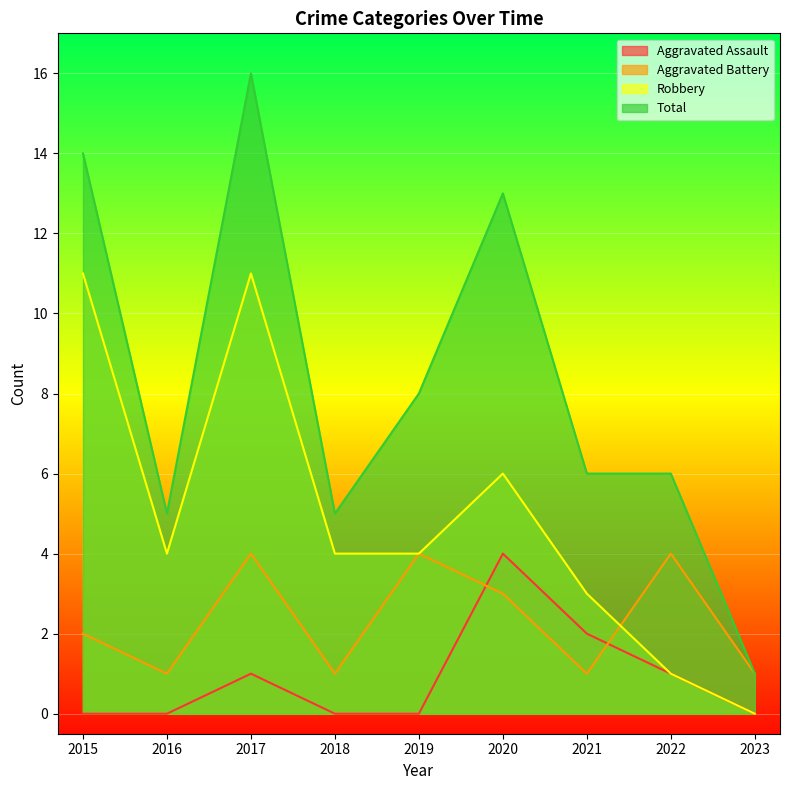

True or false: Total has a value of 7 at 2018.

False